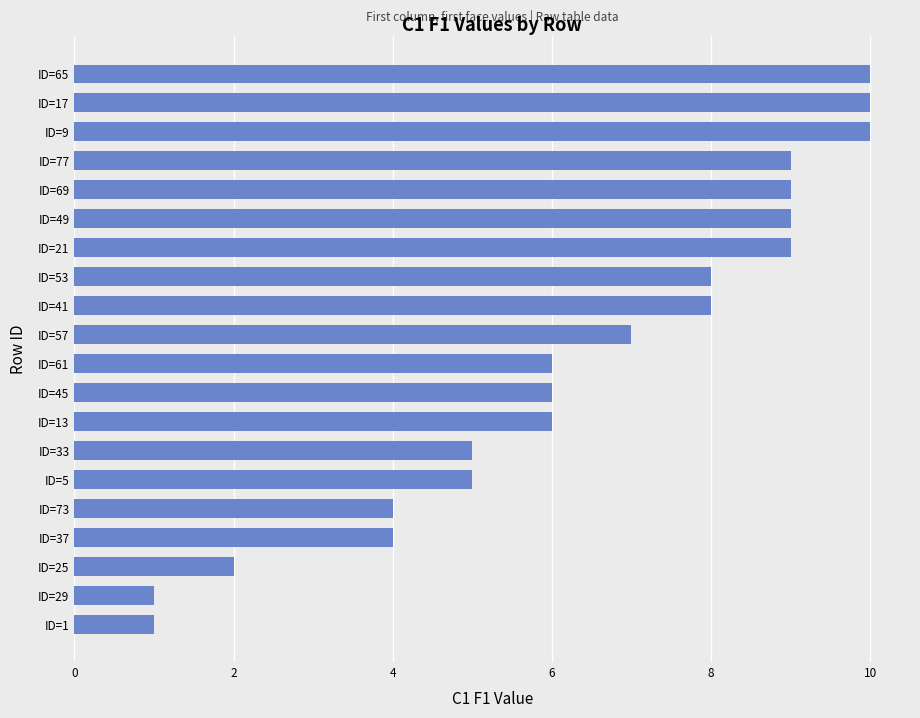

What is the difference between the maximum and minimum values?

9